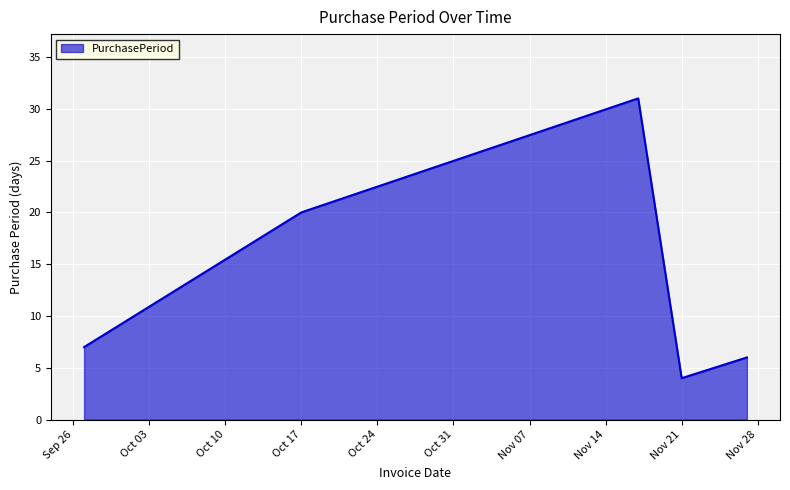

What is the difference between the maximum and minimum values?

27